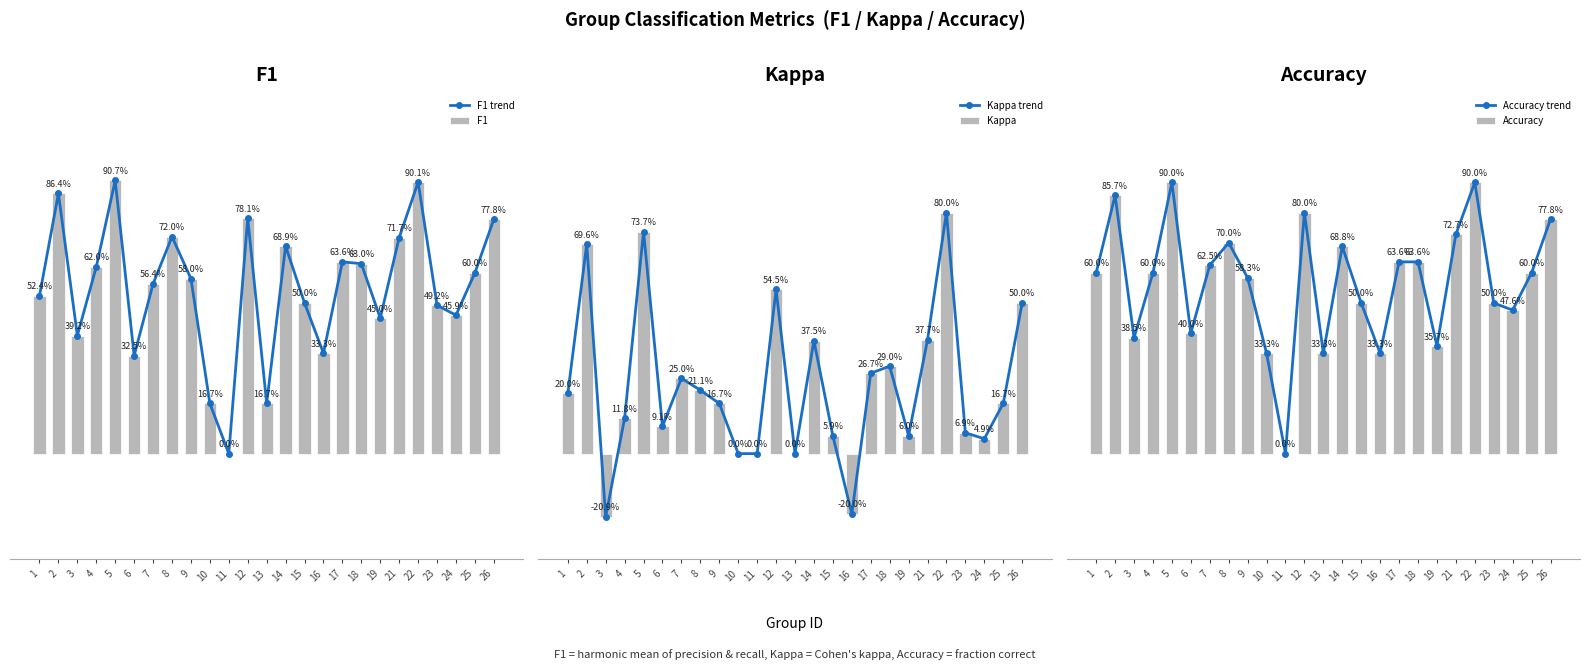

What is the highest value of the Accuracy trend series?

0.9